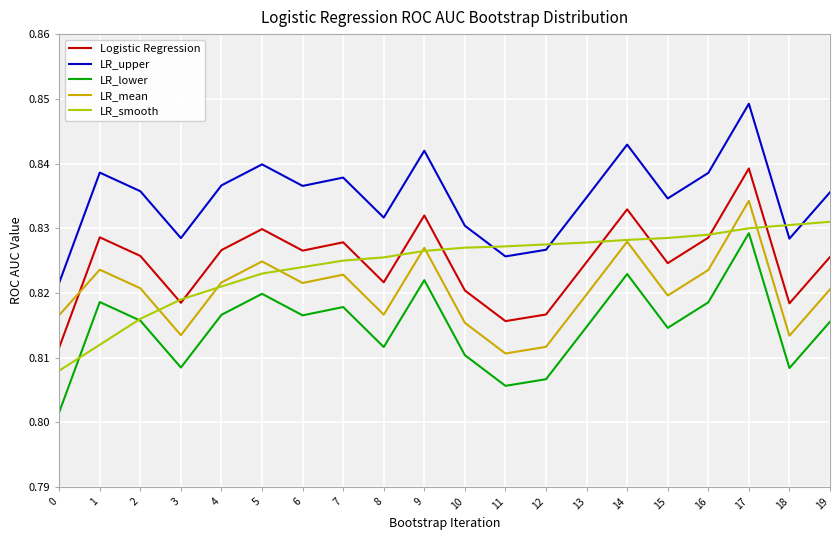

True or false: LR_upper and LR_lower intersect in this chart.

False